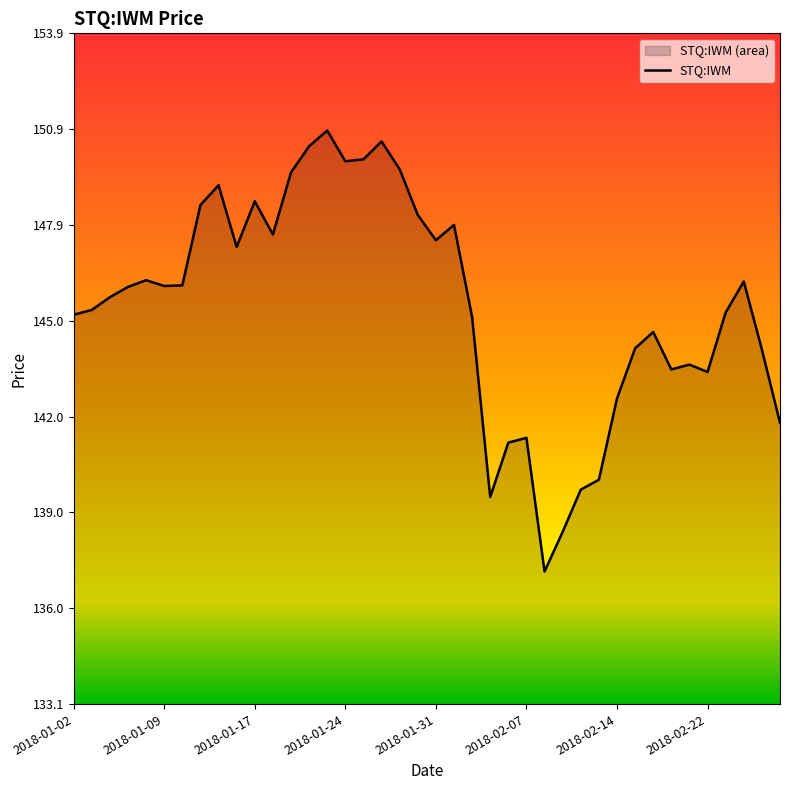

The chart shows a value of 215.7 at 2018-02-13. True or false?

False